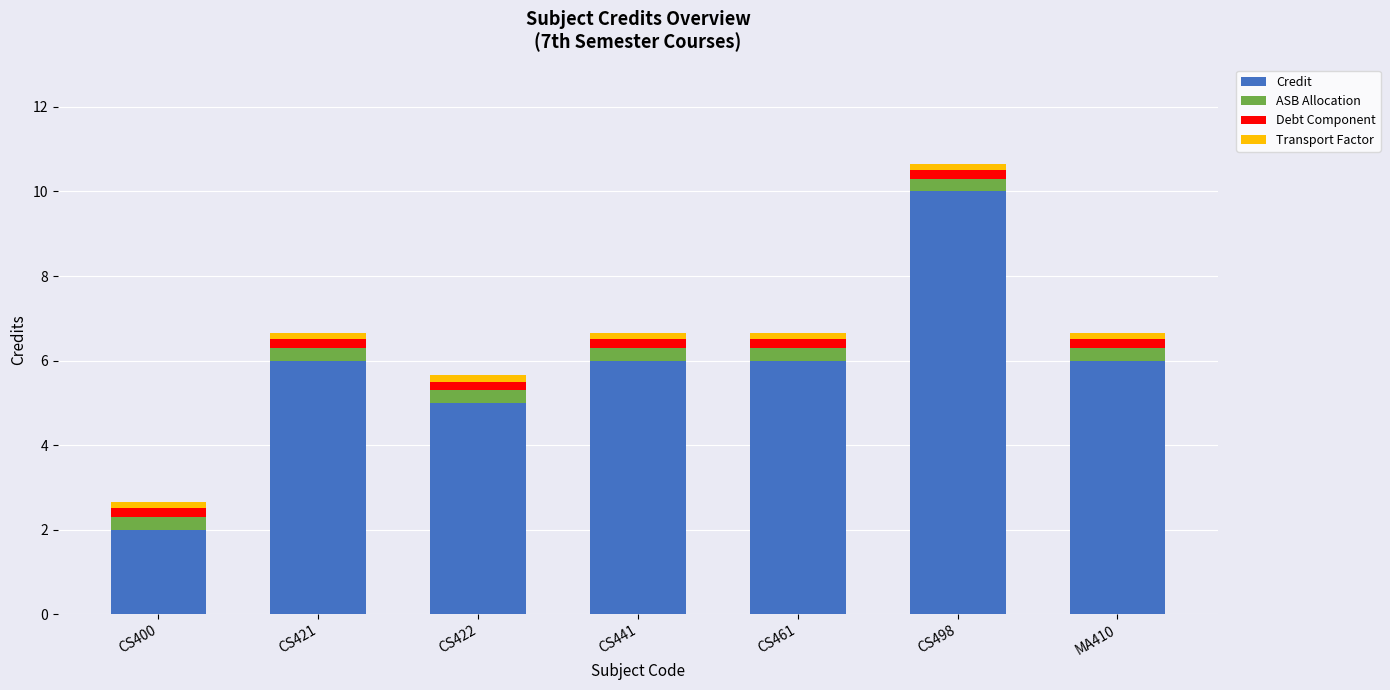

What is the maximum value for Credit?

10.0